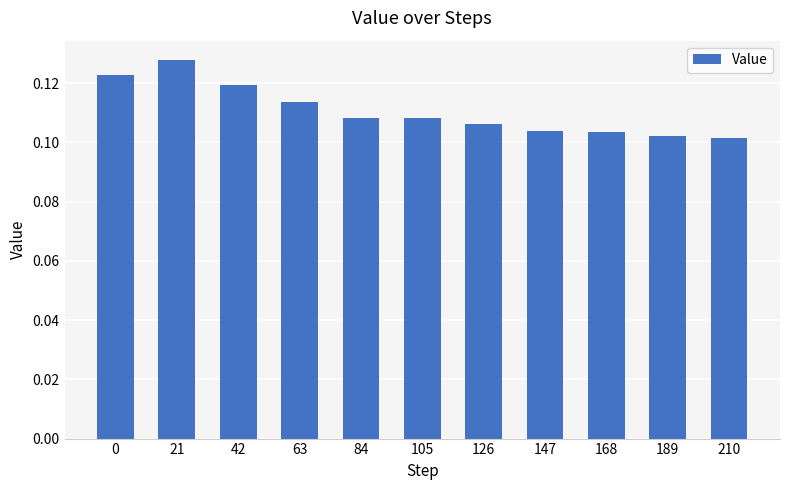

Count the values in the range 0 to 1.

11